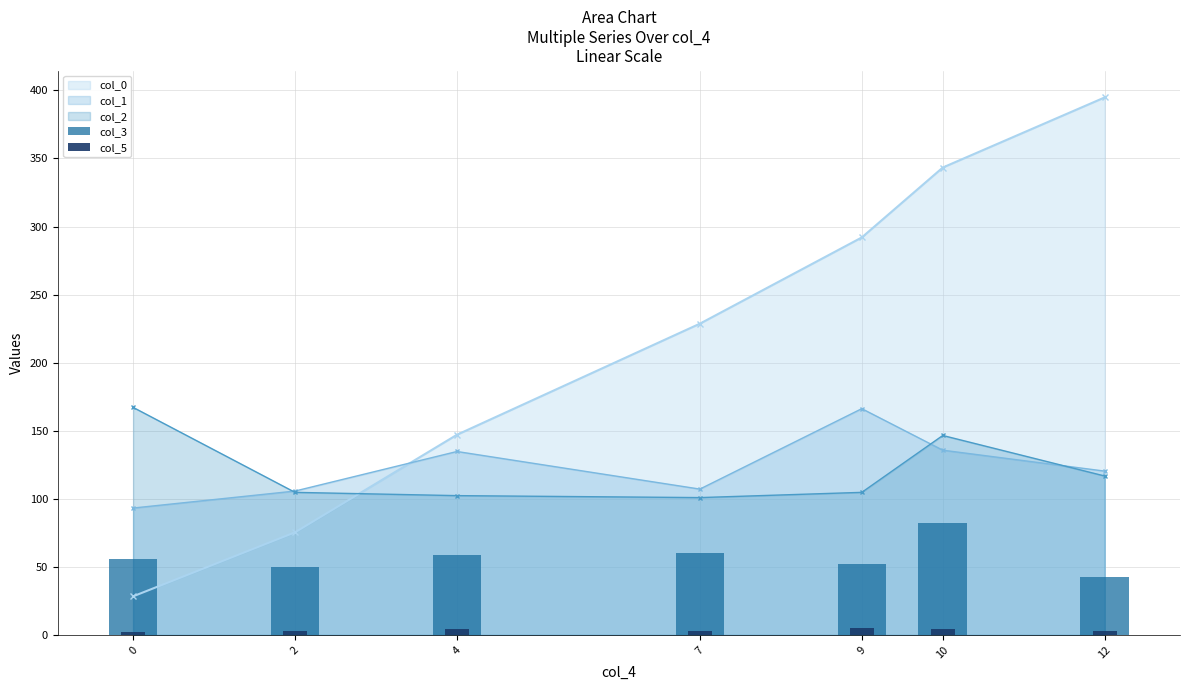

Where does the col_3 series first go above 56?

4